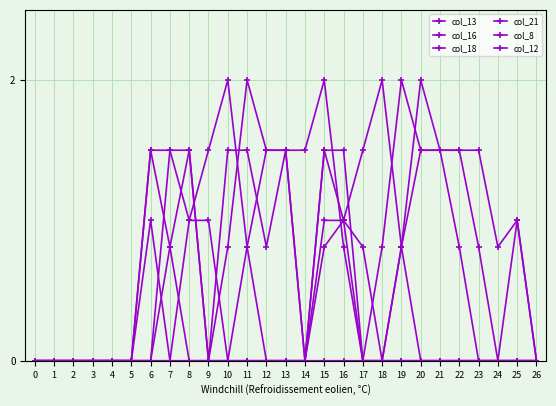

What is the difference between the maximum and second lowest values in the col_12 series?

2.0